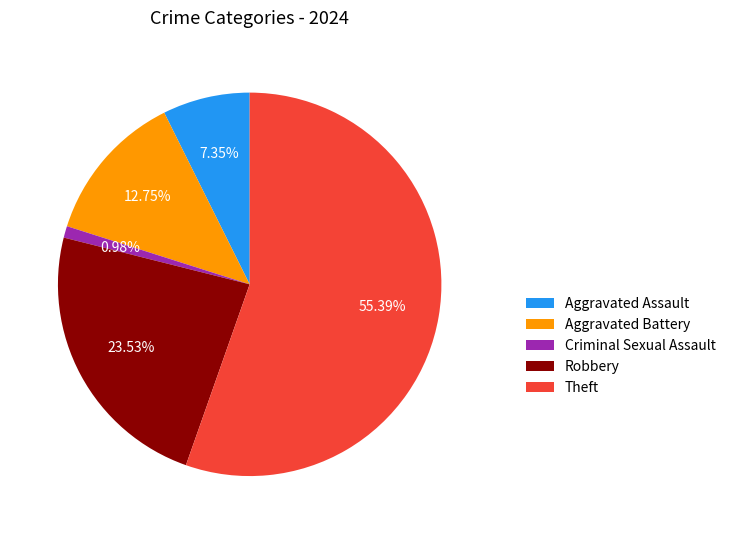

How many slices are in this pie chart?

5